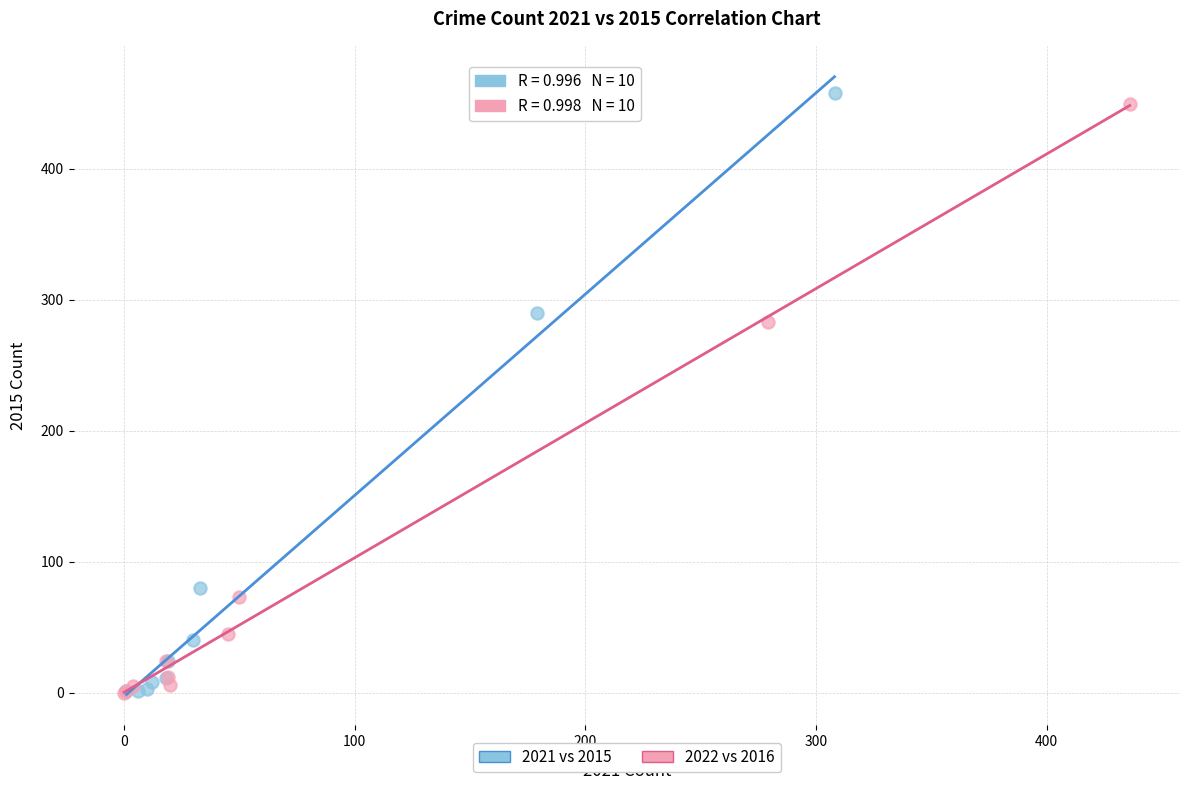

What are all the series names shown in the legend?

2021 vs 2015, 2022 vs 2016